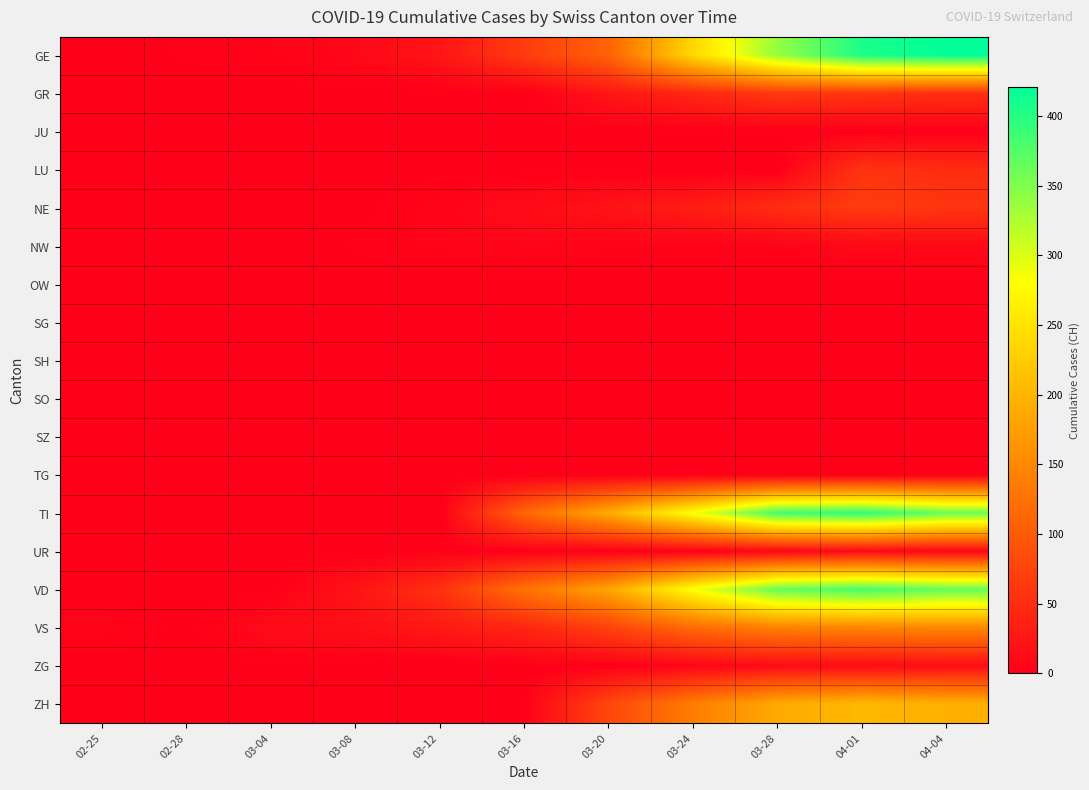

Reading left to right, extract all data points from this chart.

GE: 02-25=0	02-28=2	03-04=4	03-08=9	03-12=23	03-16=66	03-20=109	03-24=238	03-28=339	04-01=406	04-04=421
GR: 02-25=0	02-28=0	03-04=0	03-08=0	03-12=0	03-16=0	03-20=24	03-24=43	03-28=63	04-01=59	04-04=52
JU: 02-25=0	02-28=0	03-04=0	03-08=0	03-12=0	03-16=0	03-20=0	03-24=0	03-28=0	04-01=0	04-04=0
LU: 02-25=0	02-28=0	03-04=0	03-08=0	03-12=0	03-16=0	03-20=0	03-24=0	03-28=0	04-01=57	04-04=49
NE: 02-25=0	02-28=0	03-04=0	03-08=0	03-12=6	03-16=13	03-20=21	03-24=32	03-28=50	04-01=66	04-04=59
NW: 02-25=0	02-28=0	03-04=0	03-08=2	03-12=5	03-16=7	03-20=5	03-24=4	03-28=4	04-01=9	04-04=10
OW: 02-25=0	02-28=0	03-04=0	03-08=0	03-12=0	03-16=0	03-20=0	03-24=0	03-28=0	04-01=0	04-04=0
SG: 02-25=0	02-28=0	03-04=0	03-08=0	03-12=0	03-16=0	03-20=0	03-24=0	03-28=0	04-01=0	04-04=0
SH: 02-25=0	02-28=0	03-04=0	03-08=0	03-12=0	03-16=0	03-20=0	03-24=0	03-28=0	04-01=0	04-04=0
SO: 02-25=0	02-28=0	03-04=0	03-08=0	03-12=0	03-16=0	03-20=0	03-24=0	03-28=0	04-01=0	04-04=0
SZ: 02-25=0	02-28=0	03-04=0	03-08=0	03-12=0	03-16=0	03-20=0	03-24=0	03-28=0	04-01=0	04-04=0
TG: 02-25=0	02-28=0	03-04=0	03-08=0	03-12=0	03-16=0	03-20=0	03-24=0	03-28=0	04-01=0	04-04=0
TI: 02-25=0	02-28=0	03-04=0	03-08=0	03-12=0	03-16=112	03-20=190	03-24=285	03-28=385	04-01=396	04-04=363
UR: 02-25=0	02-28=0	03-04=0	03-08=0	03-12=0	03-16=0	03-20=0	03-24=1	03-28=7	04-01=10	04-04=6
VD: 02-25=0	02-28=0	03-04=0	03-08=22	03-12=55	03-16=126	03-20=182	03-24=284	03-28=365	04-01=383	04-04=366
VS: 02-25=6	02-28=0	03-04=13	03-08=16	03-12=28	03-16=42	03-20=73	03-24=118	03-28=143	04-01=147	04-04=150
ZG: 02-25=0	02-28=0	03-04=0	03-08=0	03-12=0	03-16=0	03-20=1	03-24=6	03-28=12	04-01=13	04-04=14
ZH: 02-25=0	02-28=0	03-04=0	03-08=0	03-12=0	03-16=0	03-20=78	03-24=138	03-28=187	04-01=203	04-04=194